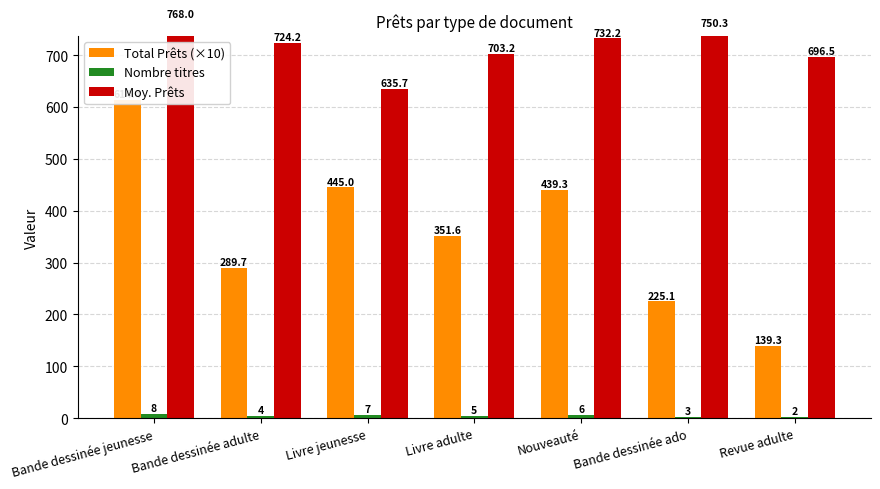

Reading left to right, list all the values displayed in this chart.

Total Prêts (×10): 614.4	289.7	445.0	351.6	439.3	225.1	139.3
Nombre titres: 8.0	4.0	7.0	5.0	6.0	3.0	2.0
Moy. Prêts: 768.0	724.2	635.7	703.2	732.2	750.3	696.5